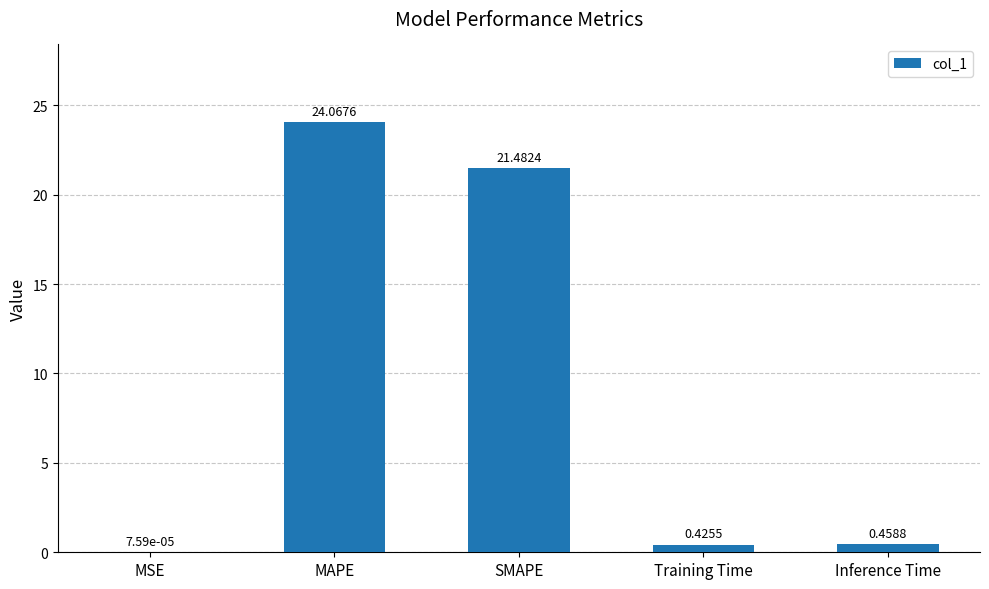

What is the ratio of the value at SMAPE to the value at MAPE?

0.9